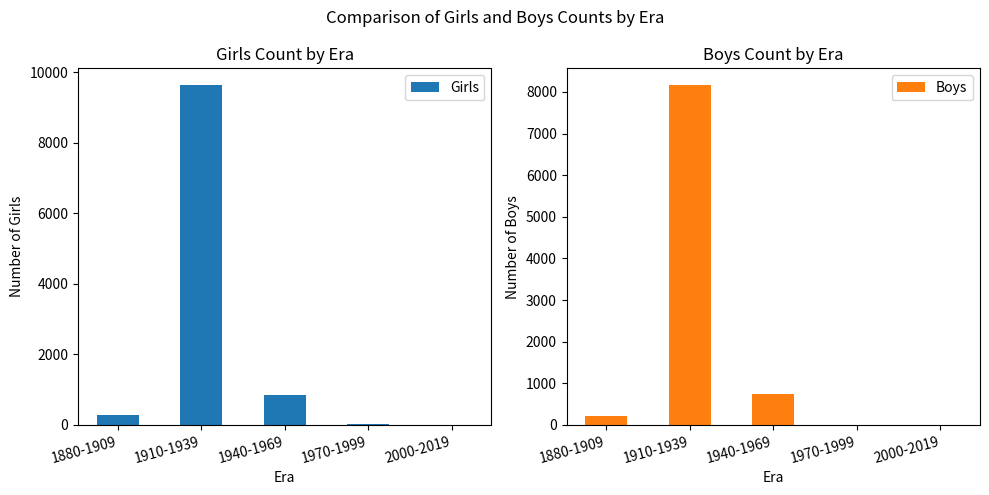

Between 1910-1939 and 2000-2019, which is larger?

1910-1939